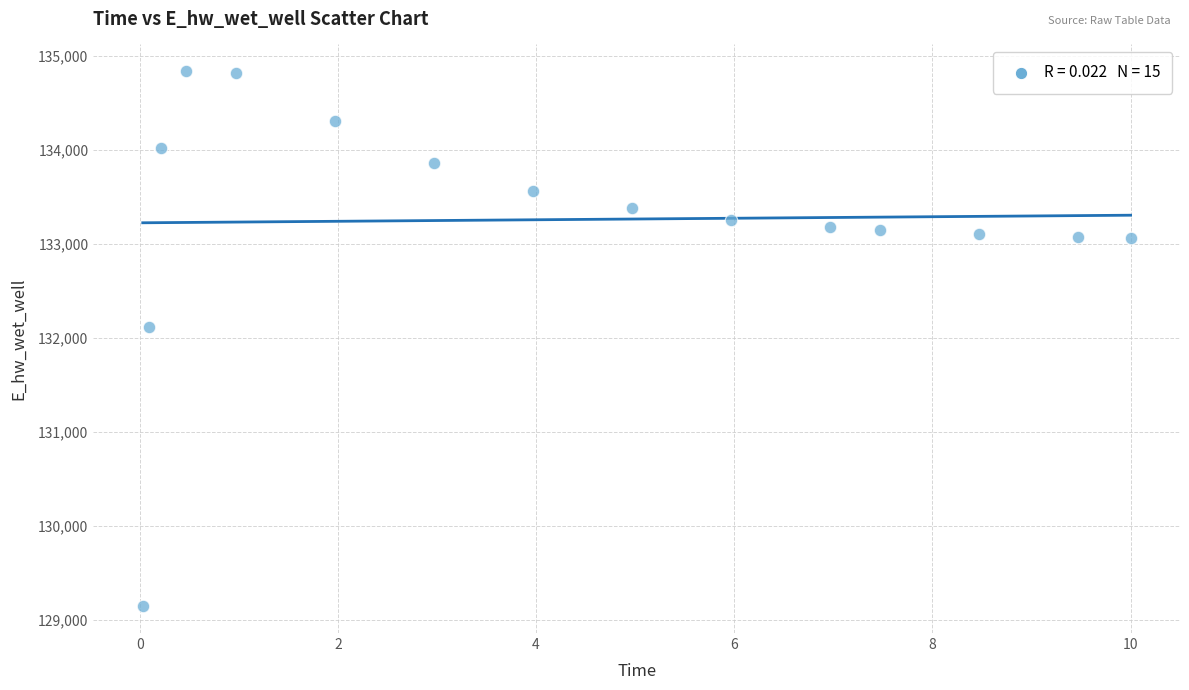

What Y value in the scatter plot is closest to 131992?

132116.6